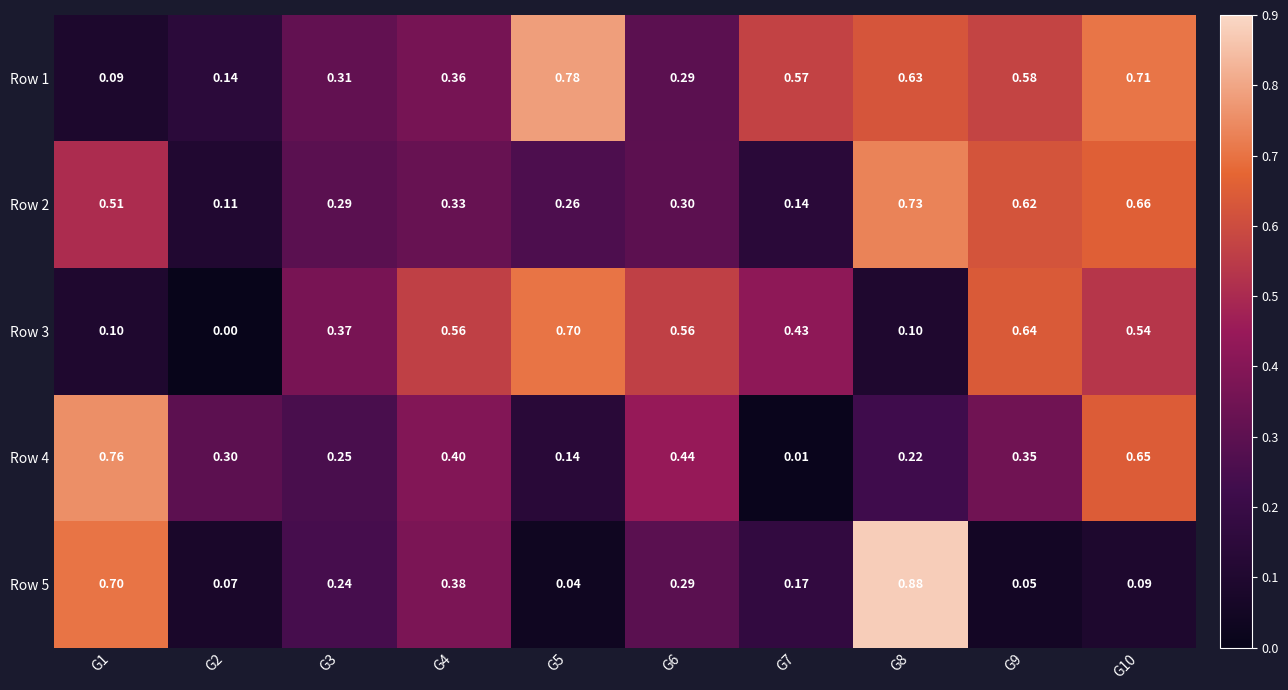

Is the value of Row 2 at G1 greater than the value of Row 3 at G6?

No